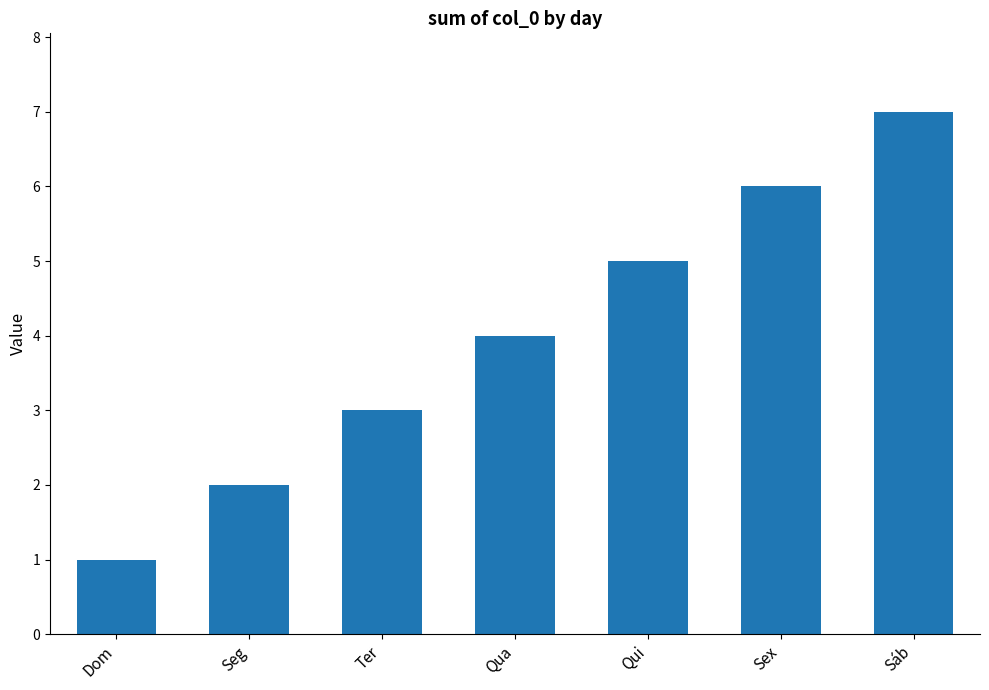

Reading left to right, what are all the values shown in this chart?

Dom=1	Seg=2	Ter=3	Qua=4	Qui=5	Sex=6	Sáb=7